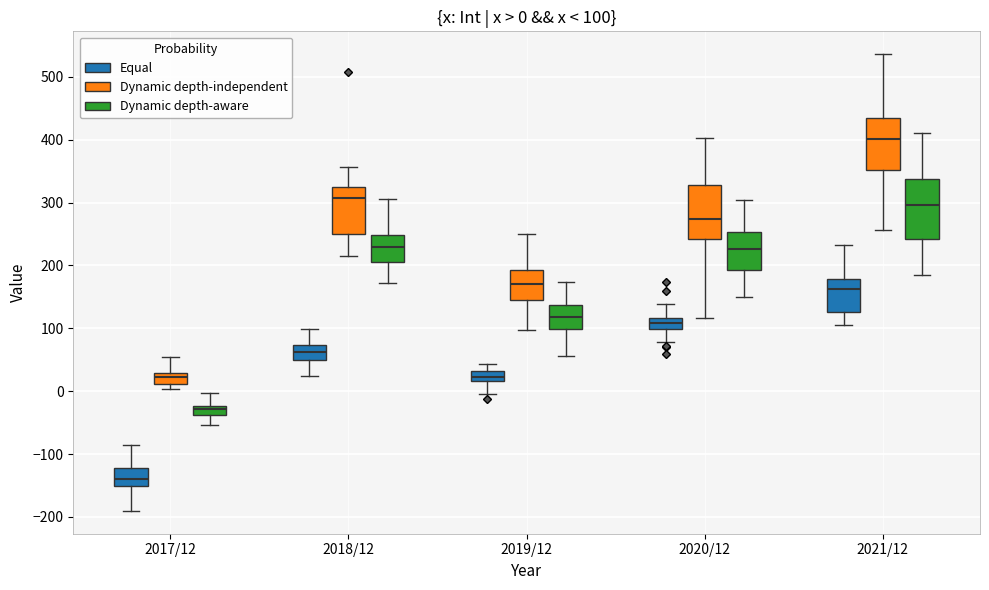

Which box has the highest median line?

2021/12 (Dynamic depth-independent)